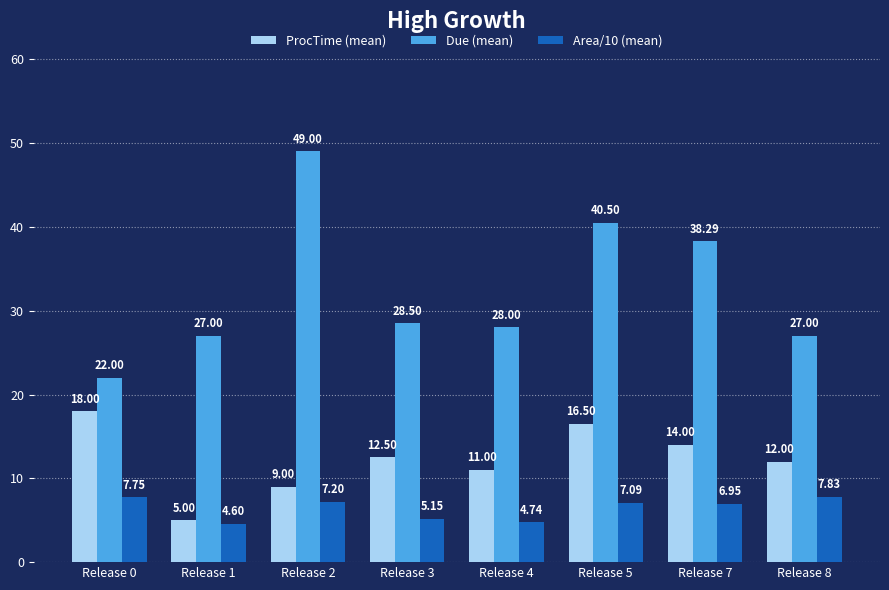

True or false: Due (mean) has a value of 28.0 at Release 4.

True